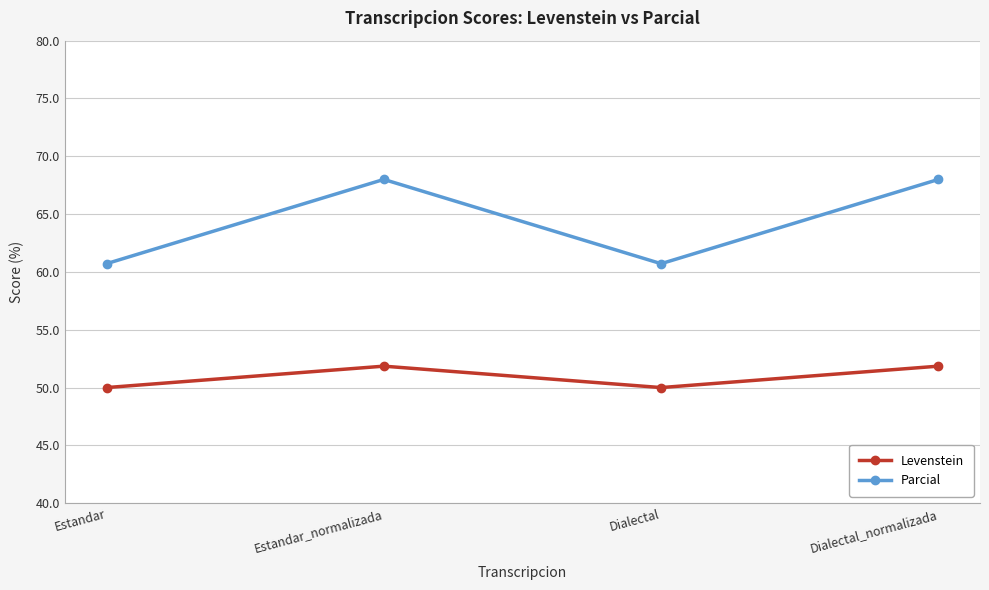

Reading right to left, extract all data points from this chart.

Levenstein: 51.9	50.0	51.9	50.0
Parcial: 68.0	60.7	68.0	60.7